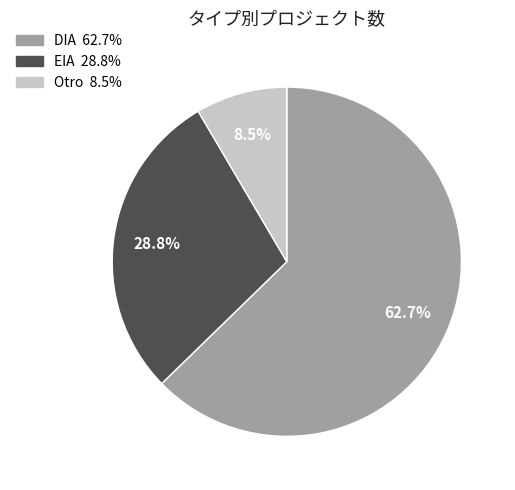

To the nearest percent, what is the difference between the largest and smallest slice percentages?

54%